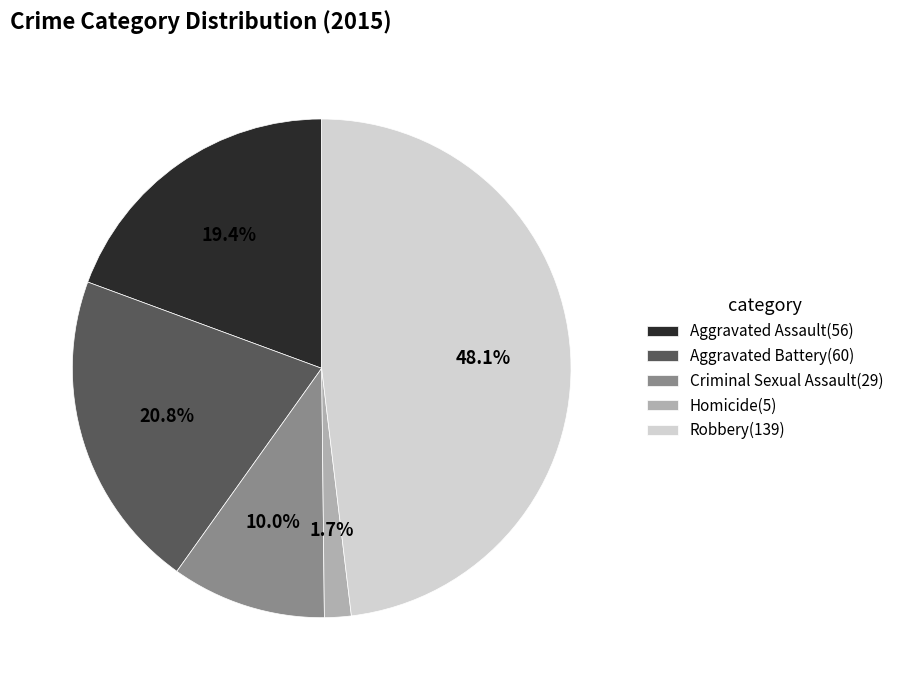

What portion of the pie excludes Homicide?

98.3%